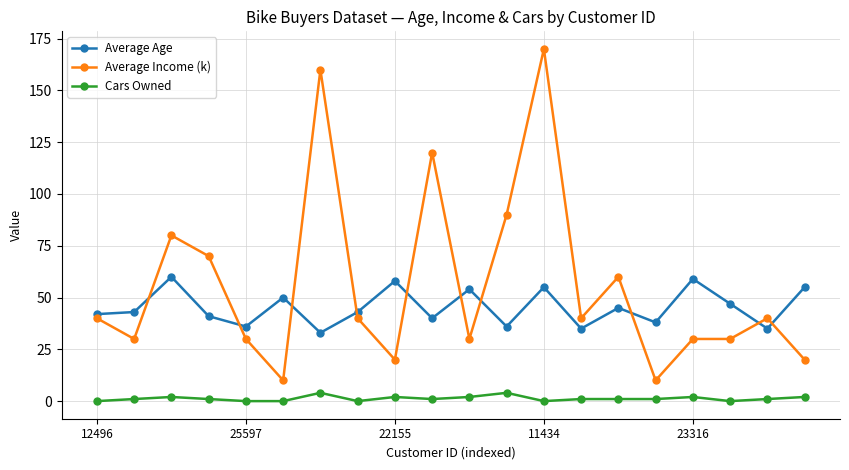

What is the average value of the Average Income (k) series?

56